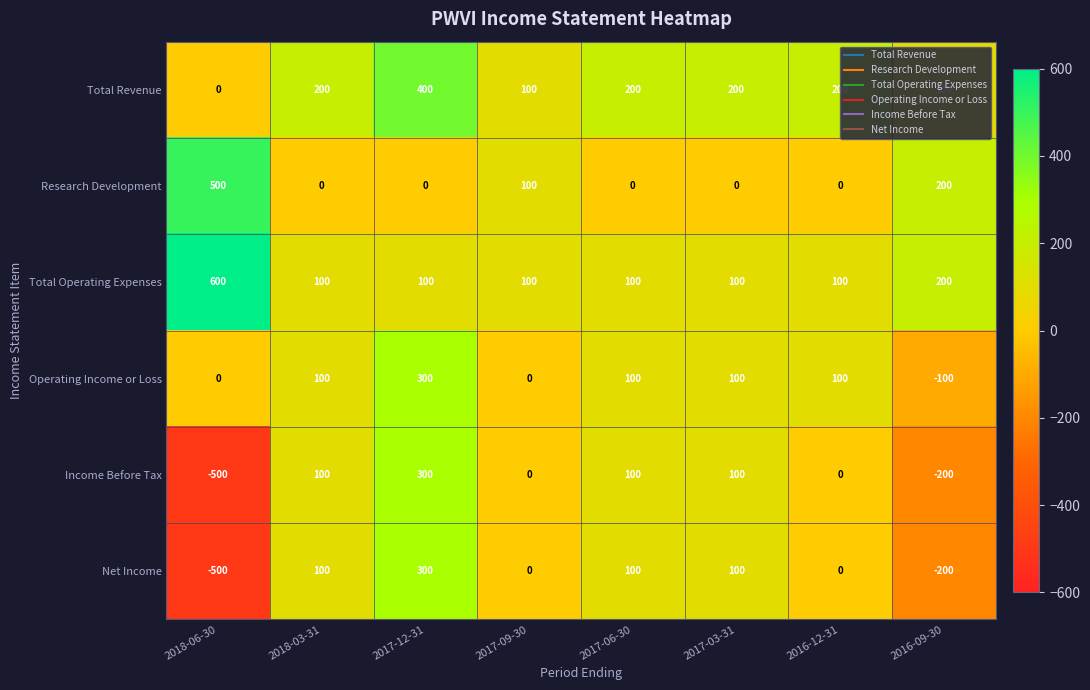

The Income Before Tax series shows 161 at 2017-06-30. True or false?

False